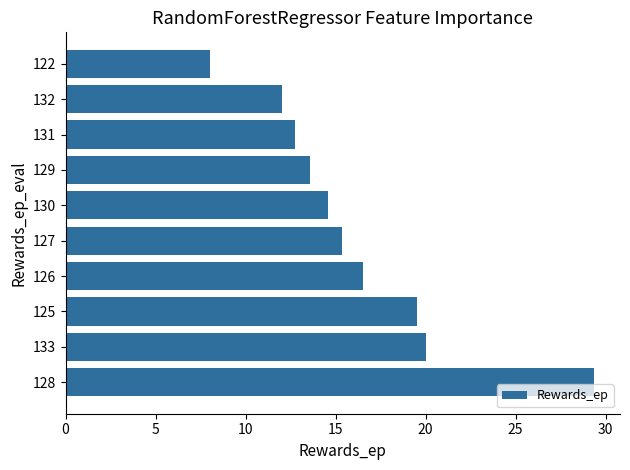

What is the smallest value displayed?

8.0